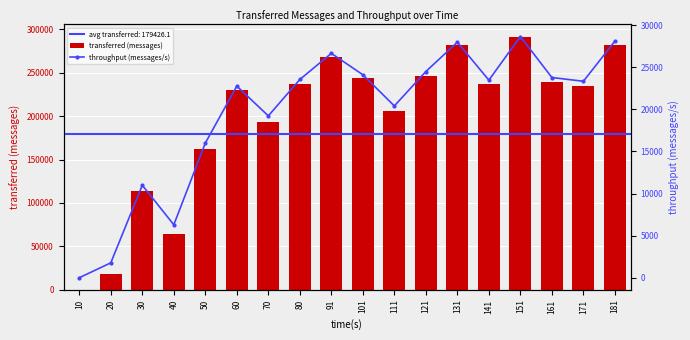

List the series in order of their peak value, lowest first.

throughput (messages/s), transferred (messages)